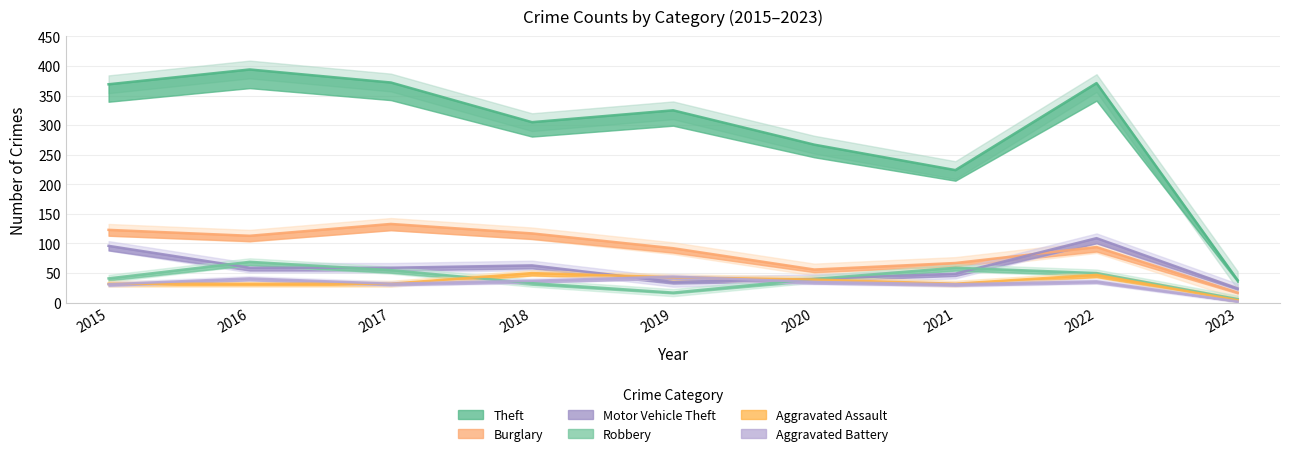

Which series has the largest range (max minus min)?

Theft